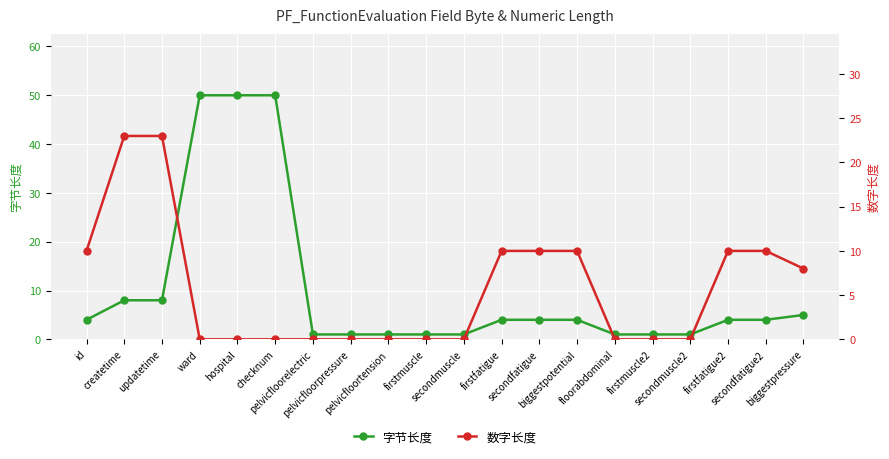

How many values in the 字节长度 series are below 4?

8